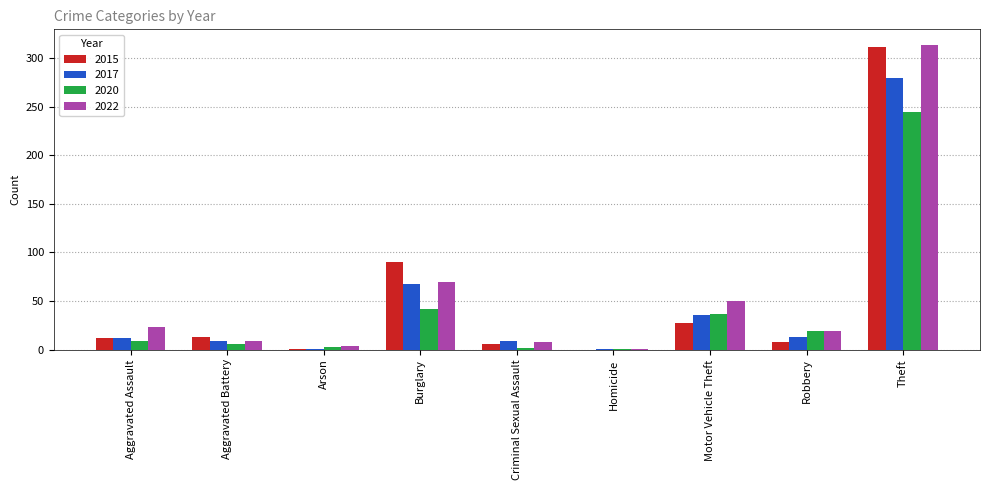

At which category is the sum across all series the highest?

Theft